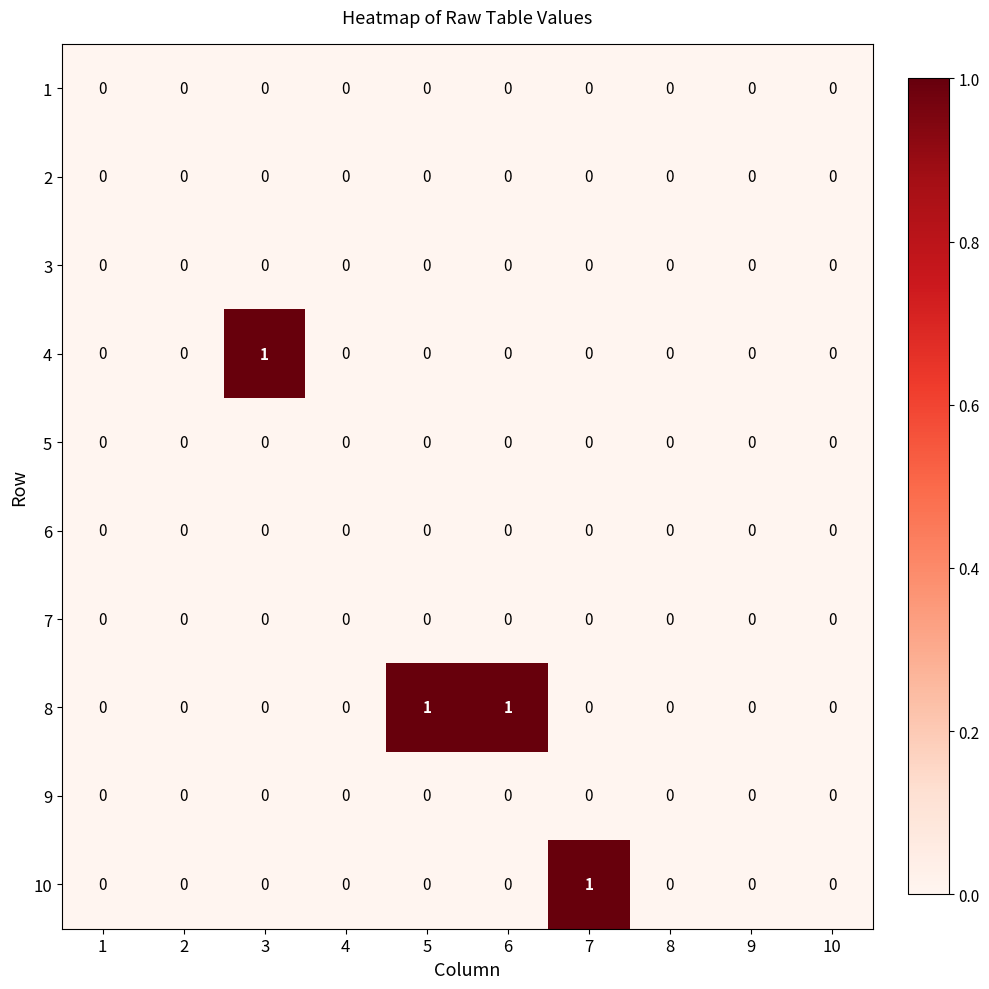

Which category has the highest value in the 4 series?

3